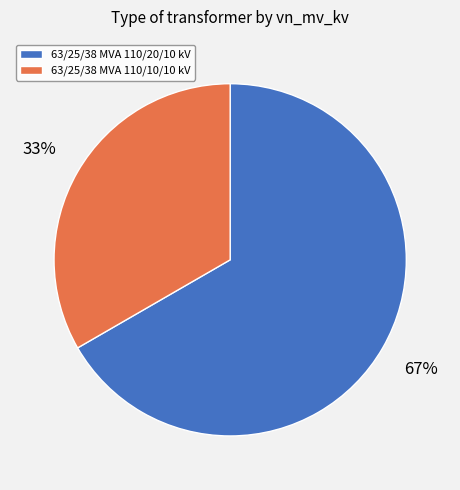

What is the ratio of the value at 63/25/38 MVA 110/10/10 kV to the value at 63/25/38 MVA 110/20/10 kV?

0.5